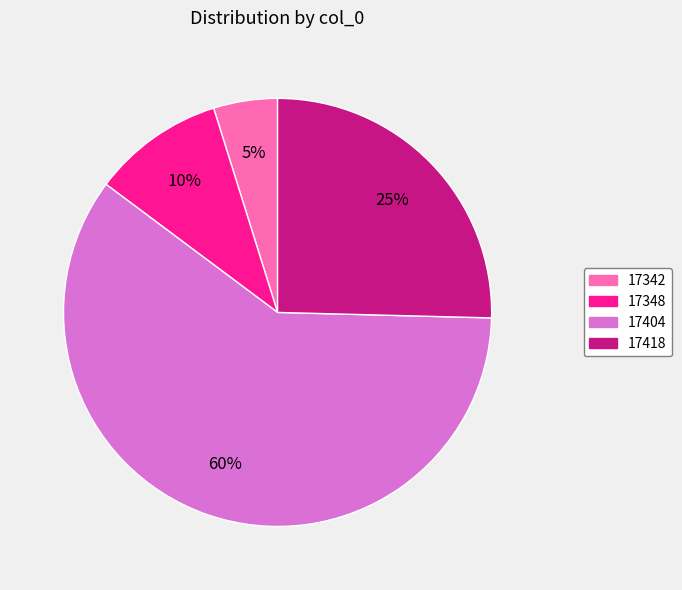

What percentage is the 17348 slice, to the nearest percent?

10%